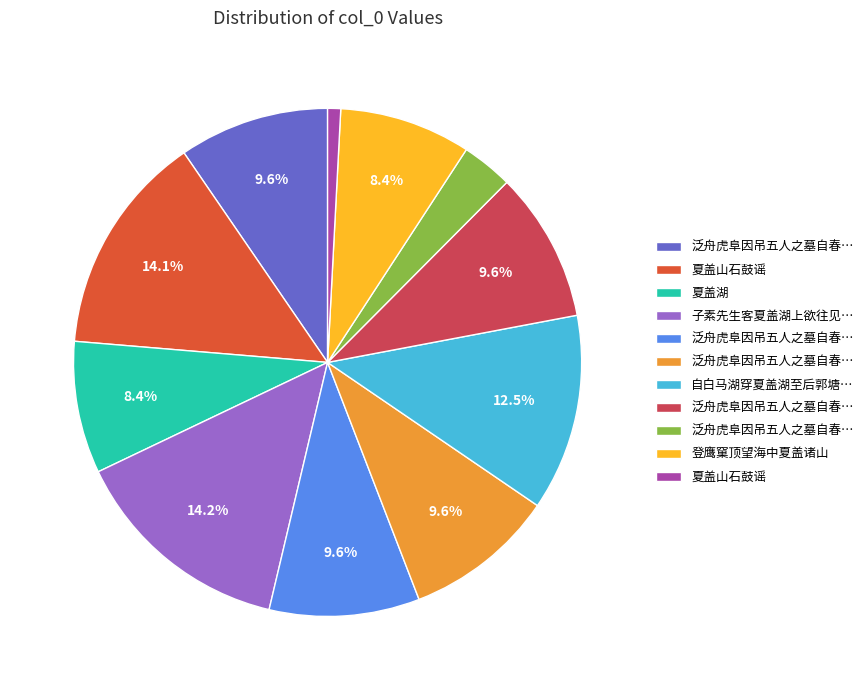

Does any single category account for the majority?

No